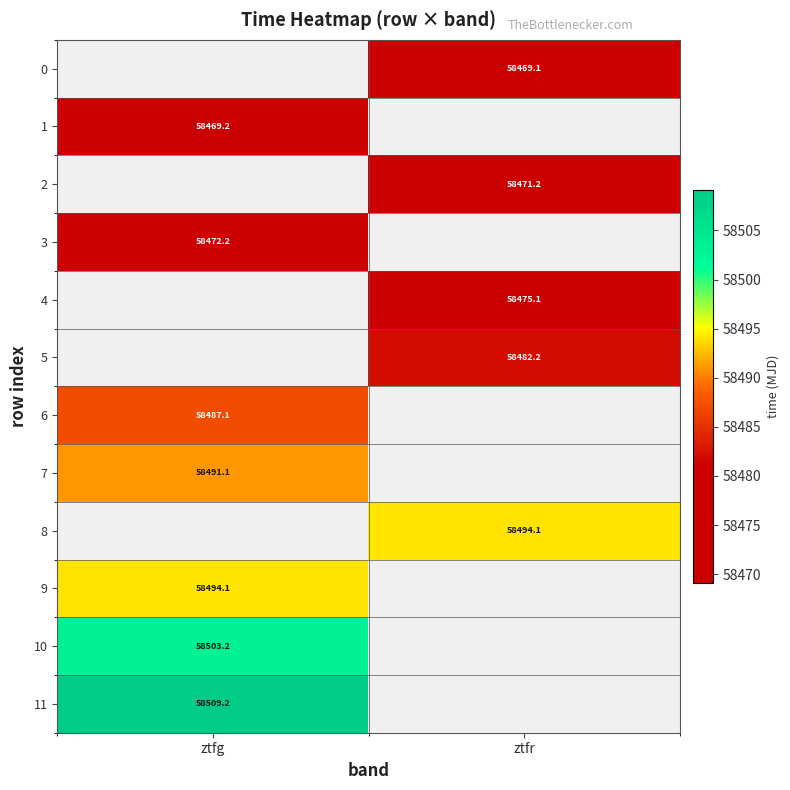

Is the value of 7 at ztfr greater than the value of 2 at ztfg?

No